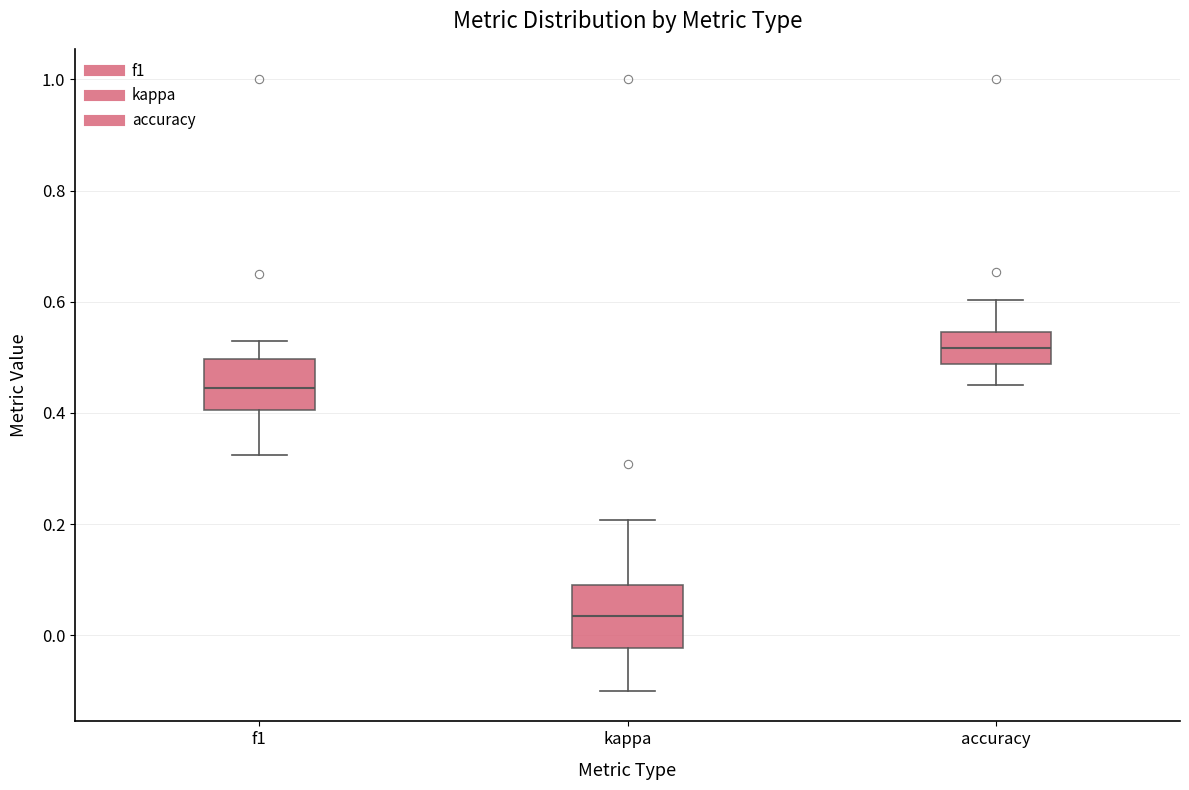

Where does the upper whisker of the box for f1 end on the y-axis? The values are not printed on the chart, so give them approximately, as read against the axis.

0.52